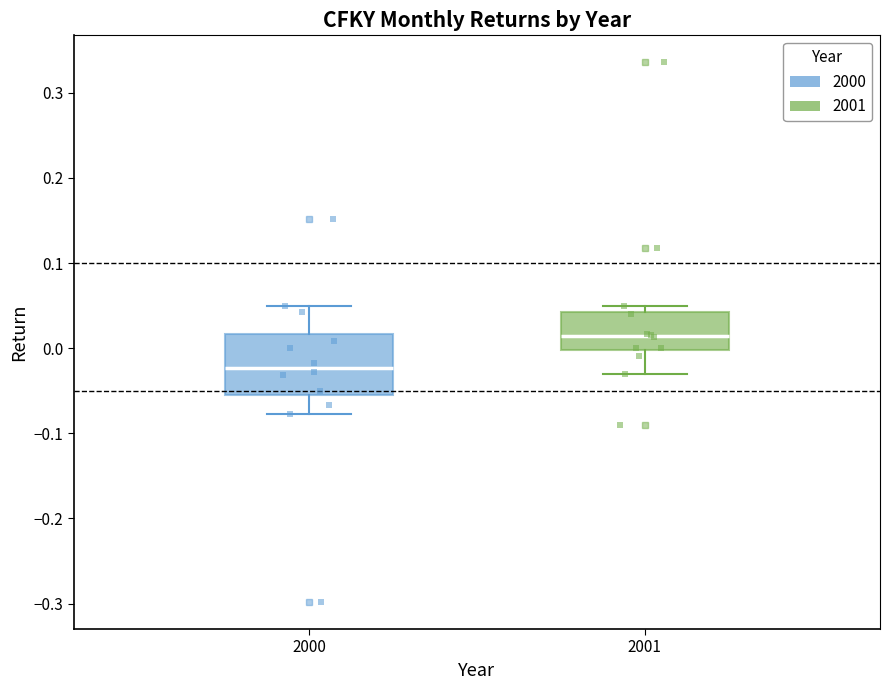

Which box is the tallest, from its lower edge to its upper edge?

2000